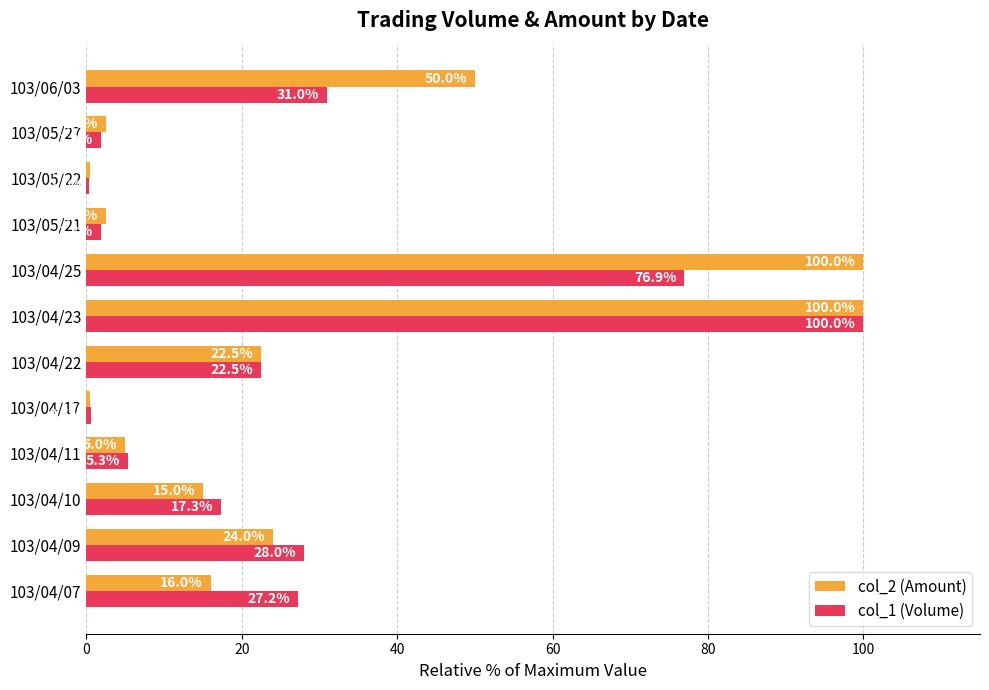

What is the spread (max minus min) of values at 103/05/21?

0.7